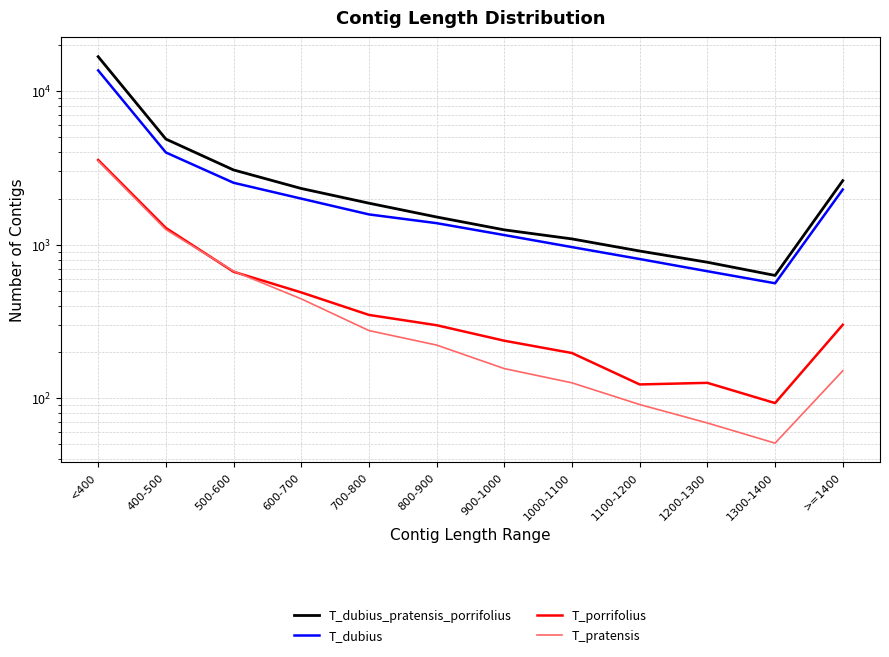

Reading left to right, extract all data points from this chart.

T_dubius_pratensis_porrifolius: 16789	4880	3070	2325	1865	1516	1250	1091	910	769	631	2615
T_dubius: 13664	3990	2533	1997	1576	1382	1156	965	807	672	561	2289
T_porrifolius: 3565	1286	667	489	349	299	237	197	123	126	93	301
T_pratensis: 3511	1255	673	444	276	222	156	126	91	69	51	151